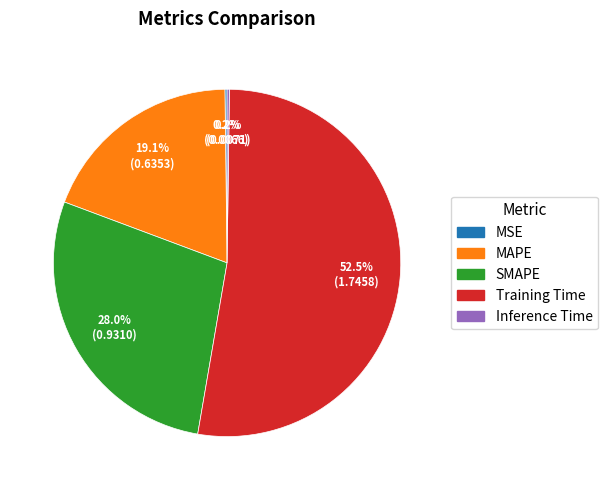

To the nearest percent, what is the difference between the largest and smallest slice percentages?

52%